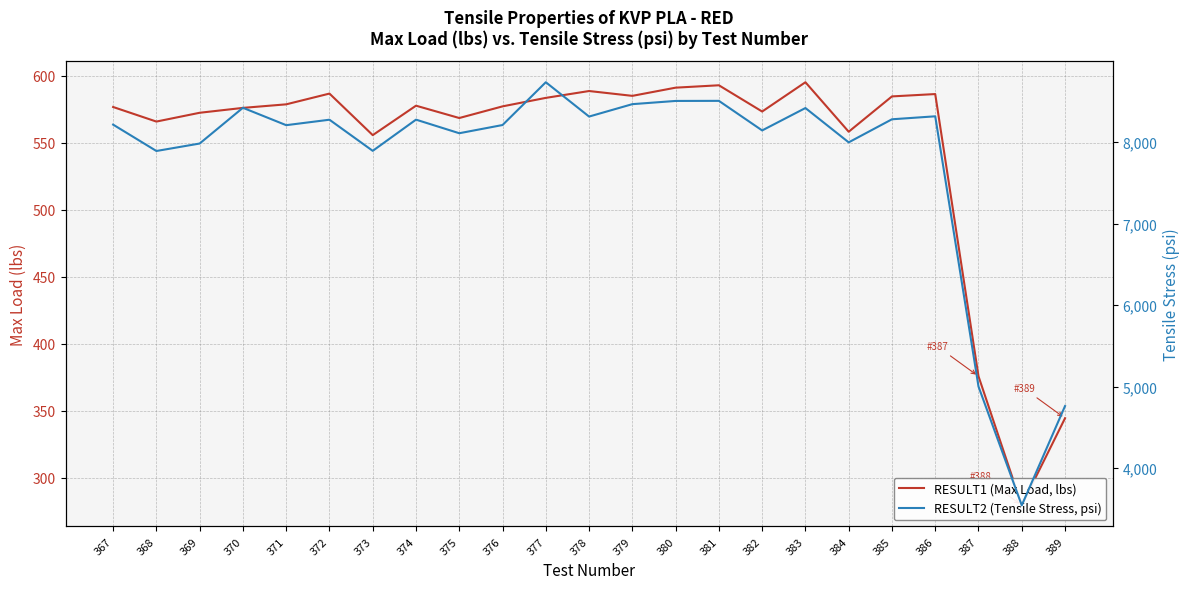

Where is the first local maximum for RESULT2 (Tensile Stress, psi)?

370